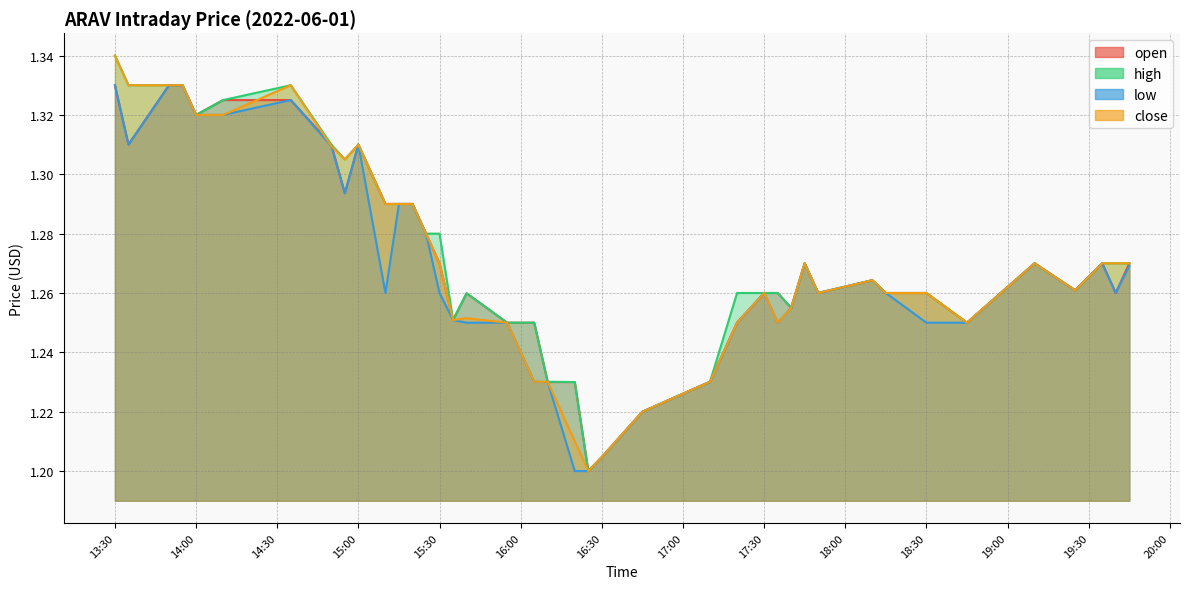

What is the label of the 24th point from the left?

2022-06-01 16:45